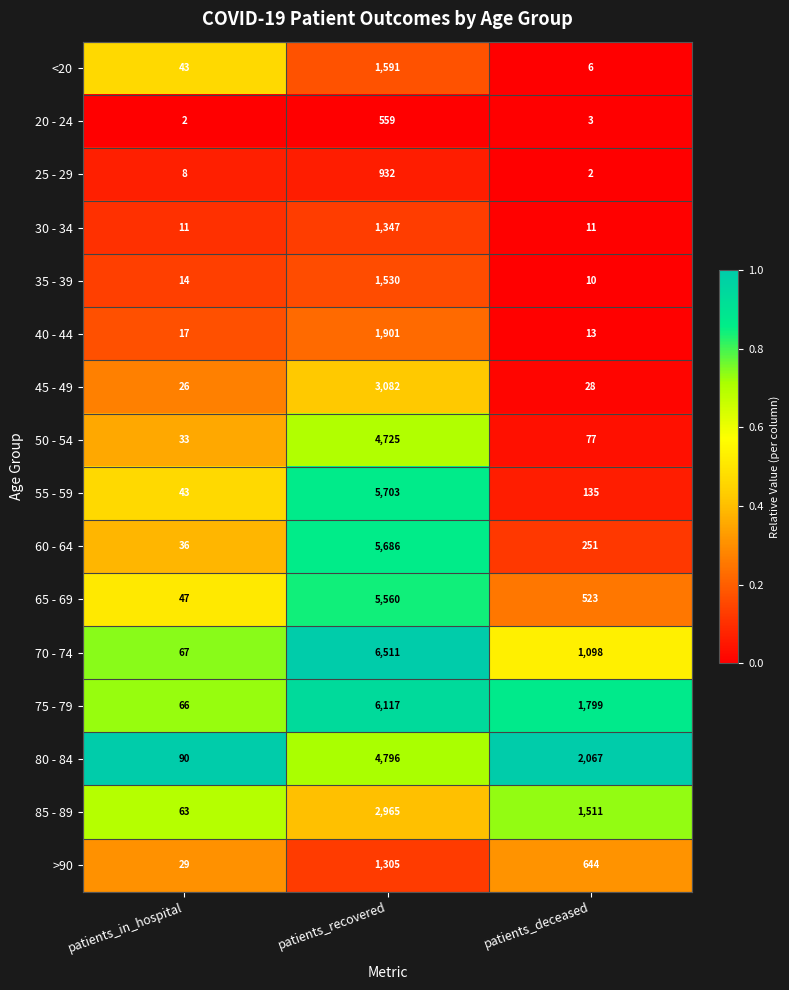

What is the difference between the maximum and minimum values in the 30 - 34 series?

1336